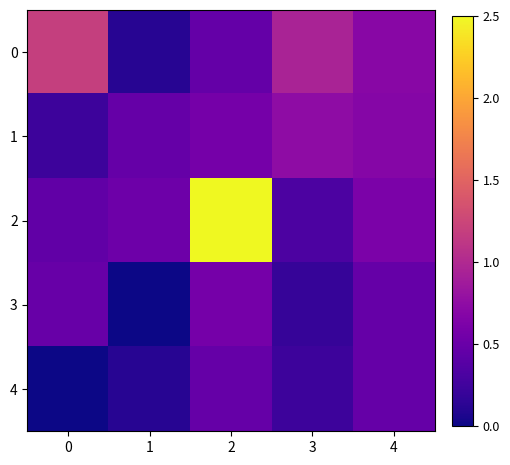

Reading left to right, what are all the values shown in this chart?

0: 0=1.2	1=0.1	2=0.5	3=0.9	4=0.7
1: 0=0.2	1=0.5	2=0.6	3=0.7	4=0.7
2: 0=0.4	1=0.5	2=2.5	3=0.3	4=0.6
3: 0=0.5	1=0.0	2=0.6	3=0.2	4=0.5
4: 0=0.0	1=0.1	2=0.5	3=0.2	4=0.5